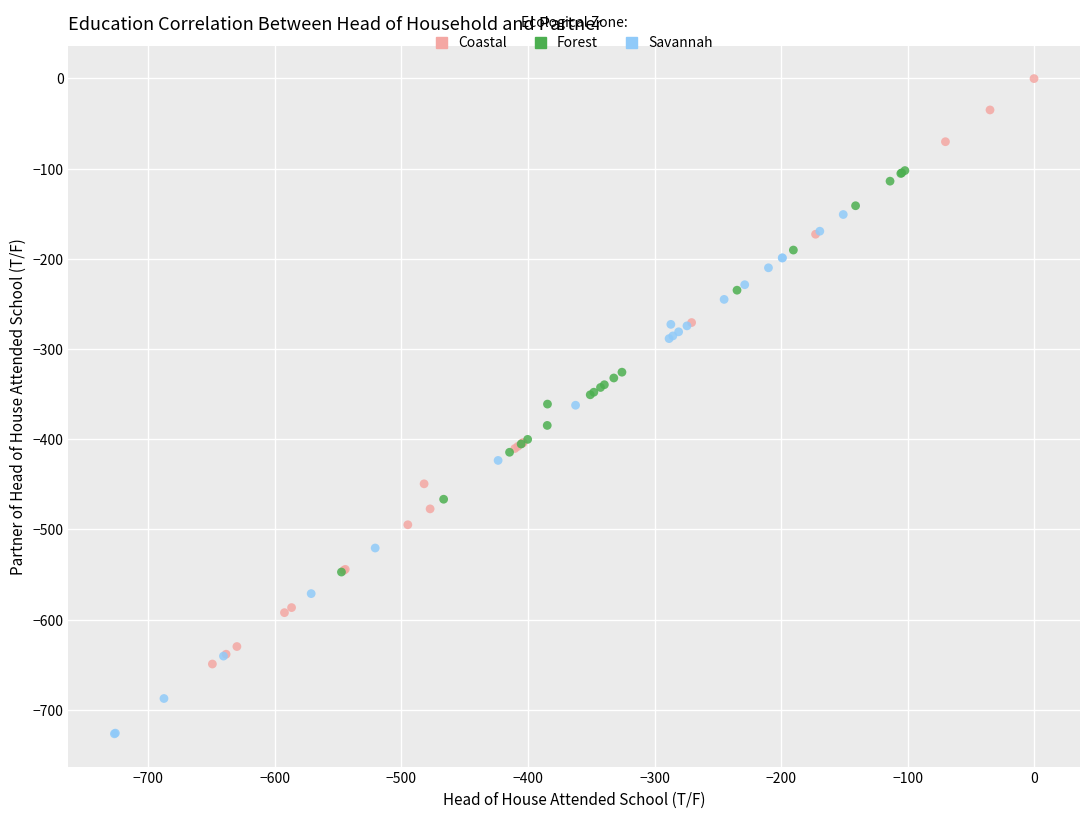

Which series has the largest Y range (max minus min)?

Coastal